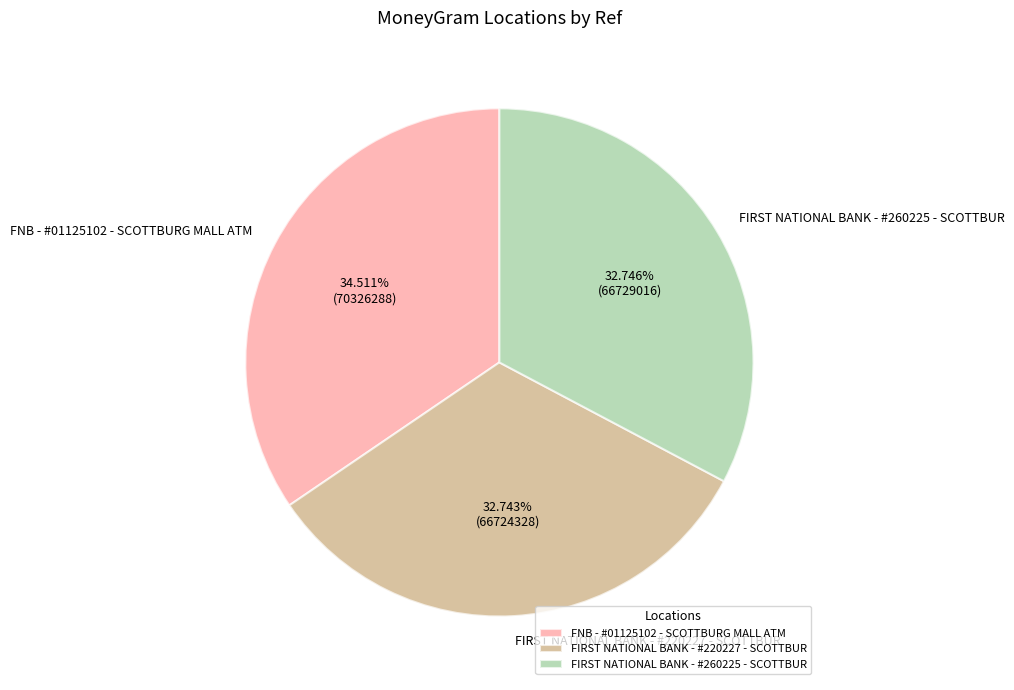

To the nearest percent, what portion does FNB - #01125102 - SCOTTBURG MALL ATM represent?

35%